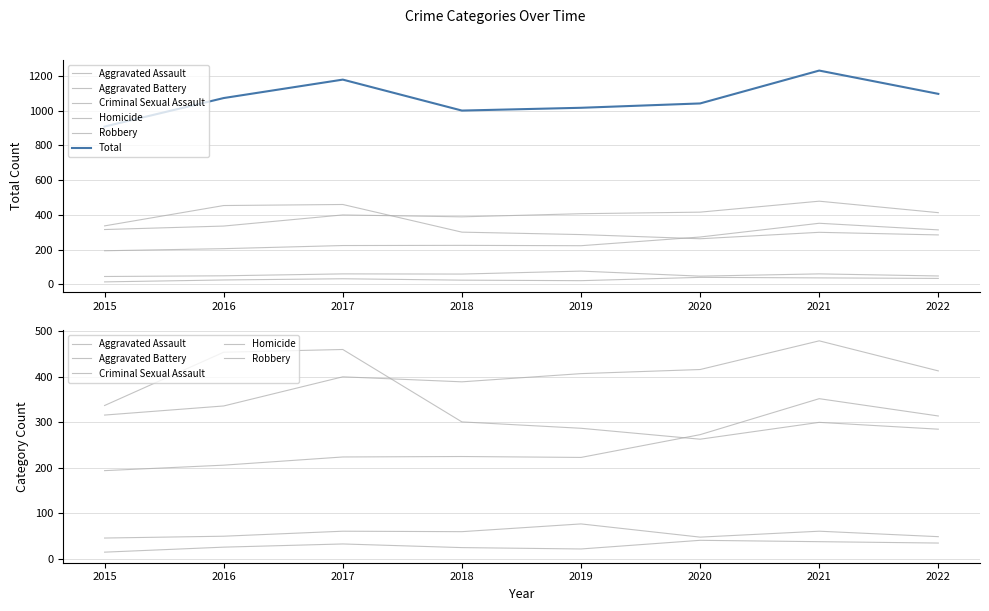

How many lines are shown in the chart?

6